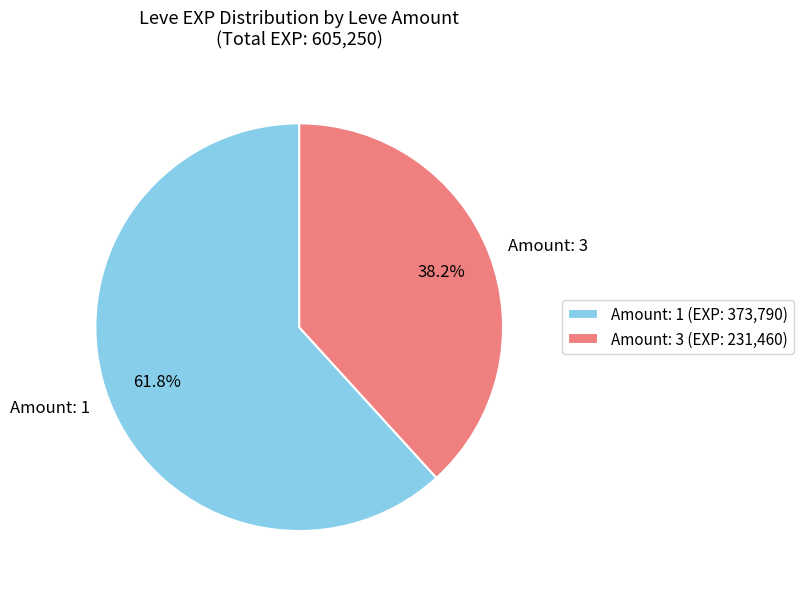

How many slices are in this pie chart?

2